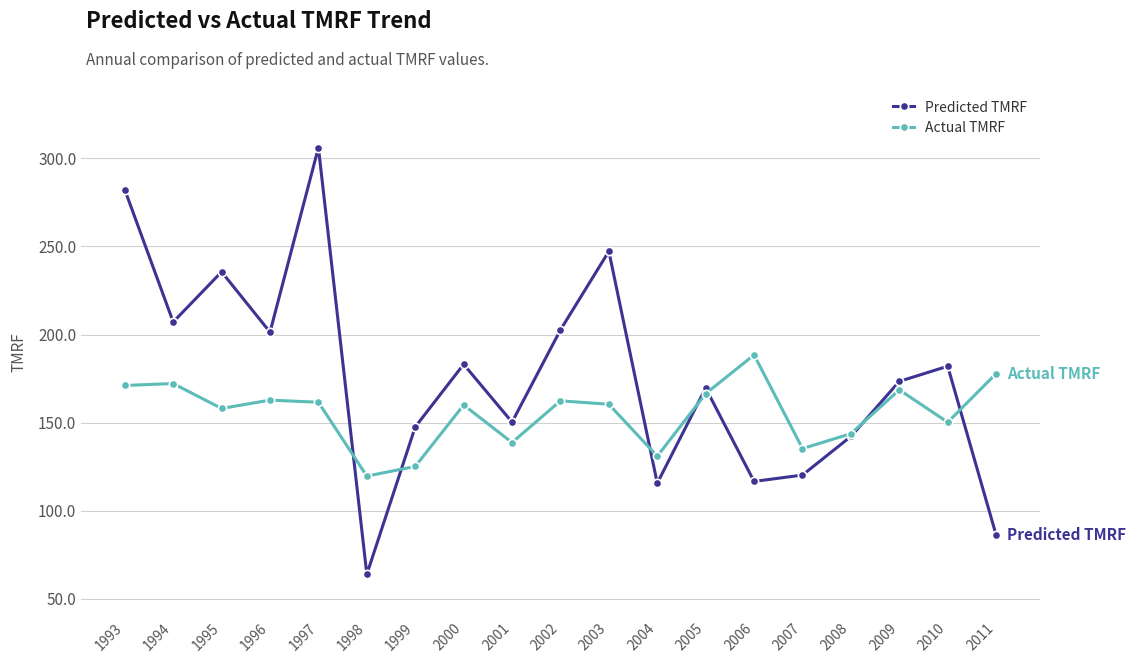

Which series has the widest spread of values?

Predicted TMRF